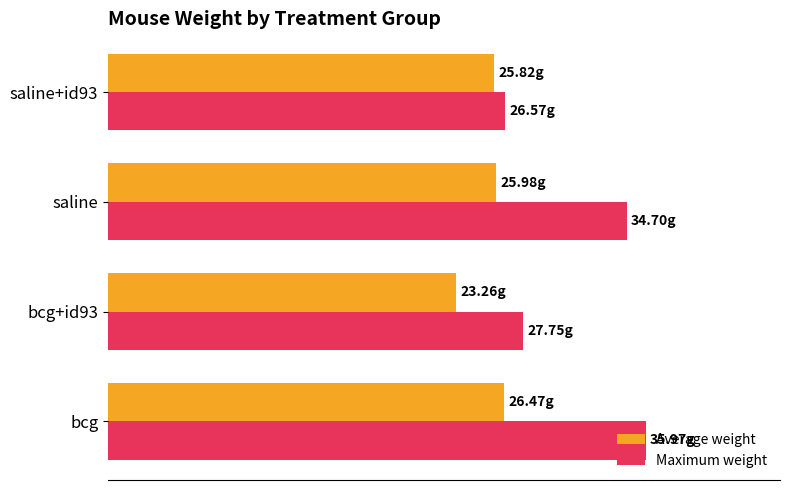

What are all the series names shown in the legend?

Average weight, Maximum weight